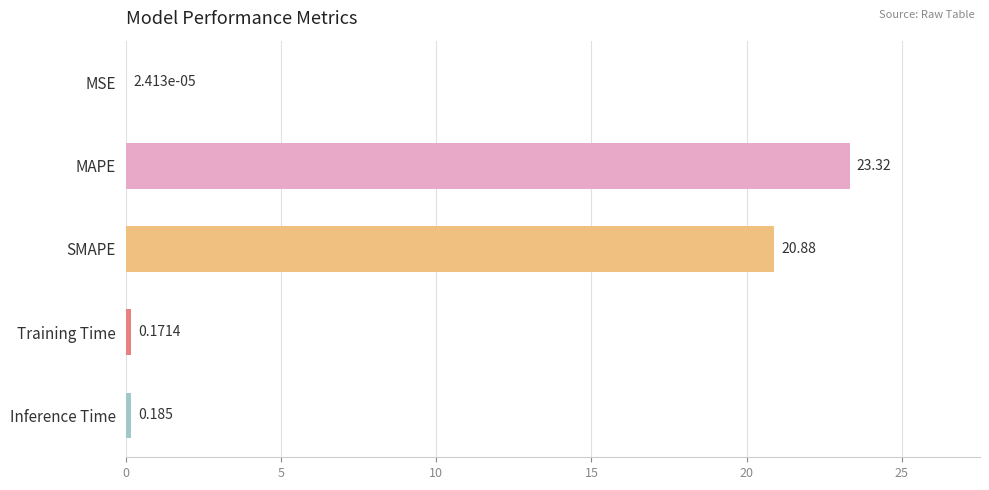

Are the bars grouped side by side (vs. stacked)?

No